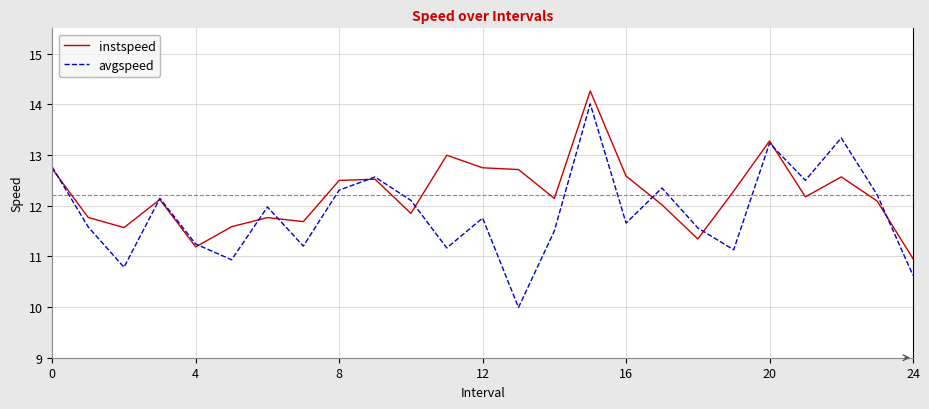

What is the maximum value for instspeed?

14.3